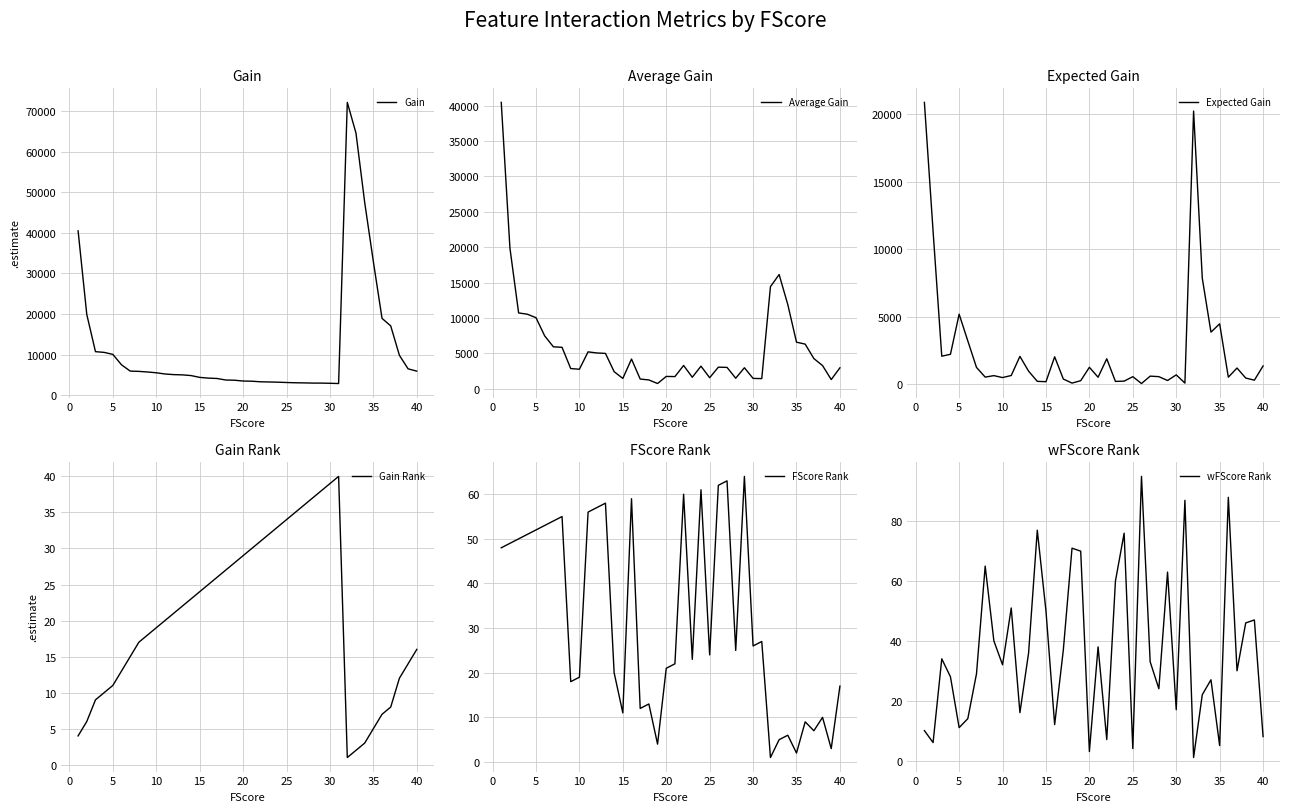

What is the maximum value for Gain?

72130.0